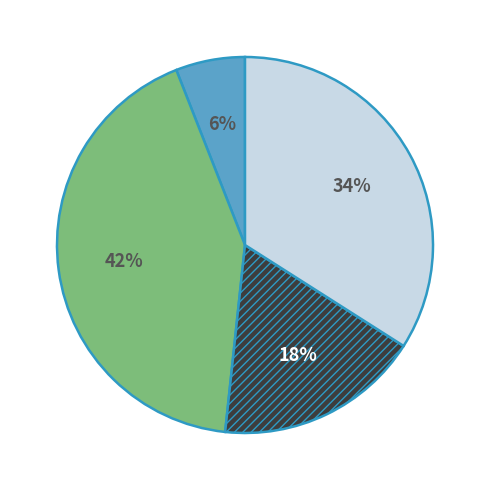

To the nearest percent, what is the difference between the largest and smallest slice percentages?

36%